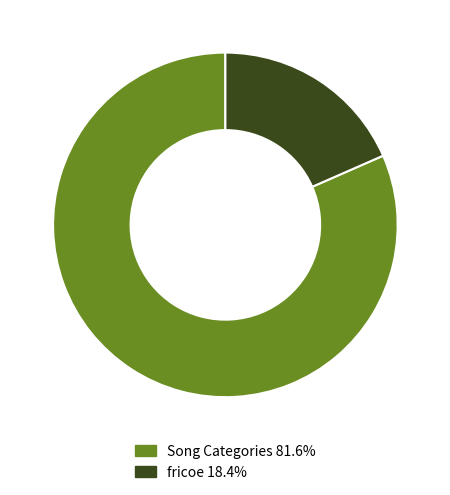

What is the ratio of the value at Song Categories 81.6% to the value at fricoe 18.4%?

4.4